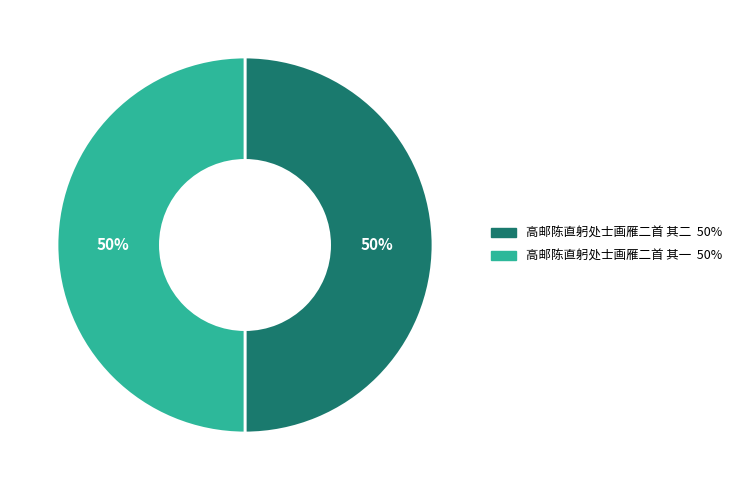

Is the sum of 高邮陈直躬处士画雁二首 其一 and 高邮陈直躬处士画雁二首 其二 greater than half?

Yes